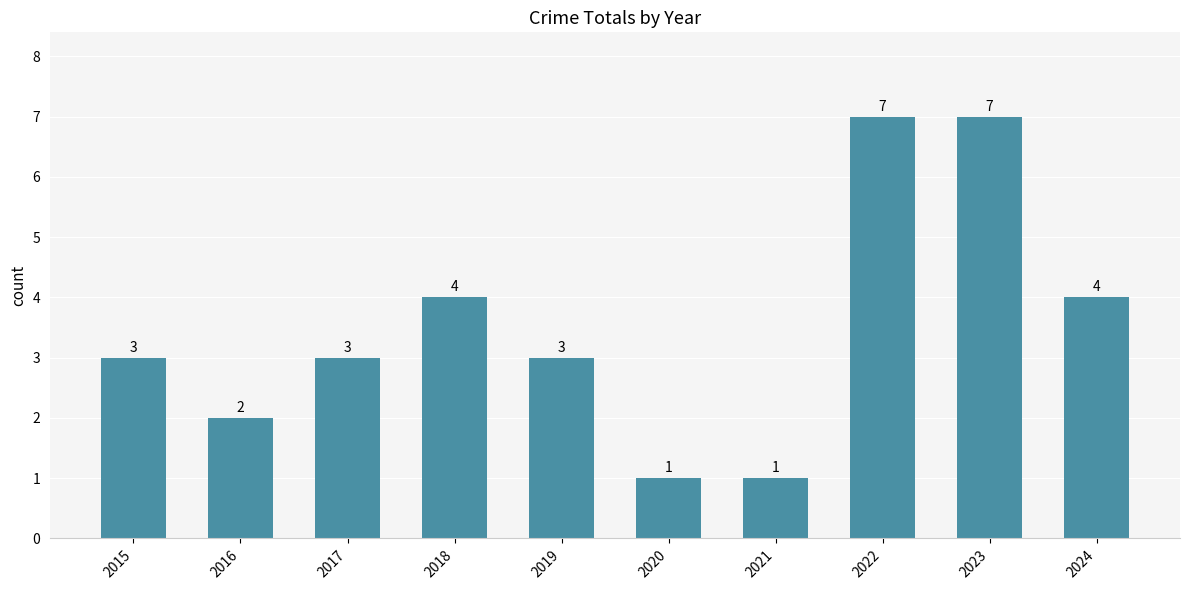

What is the maximum value shown in the chart?

7